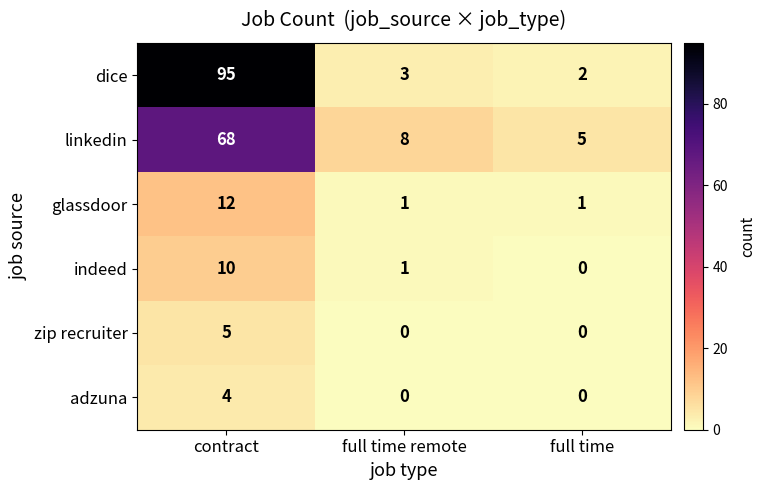

The indeed series shows 3 at contract. True or false?

False